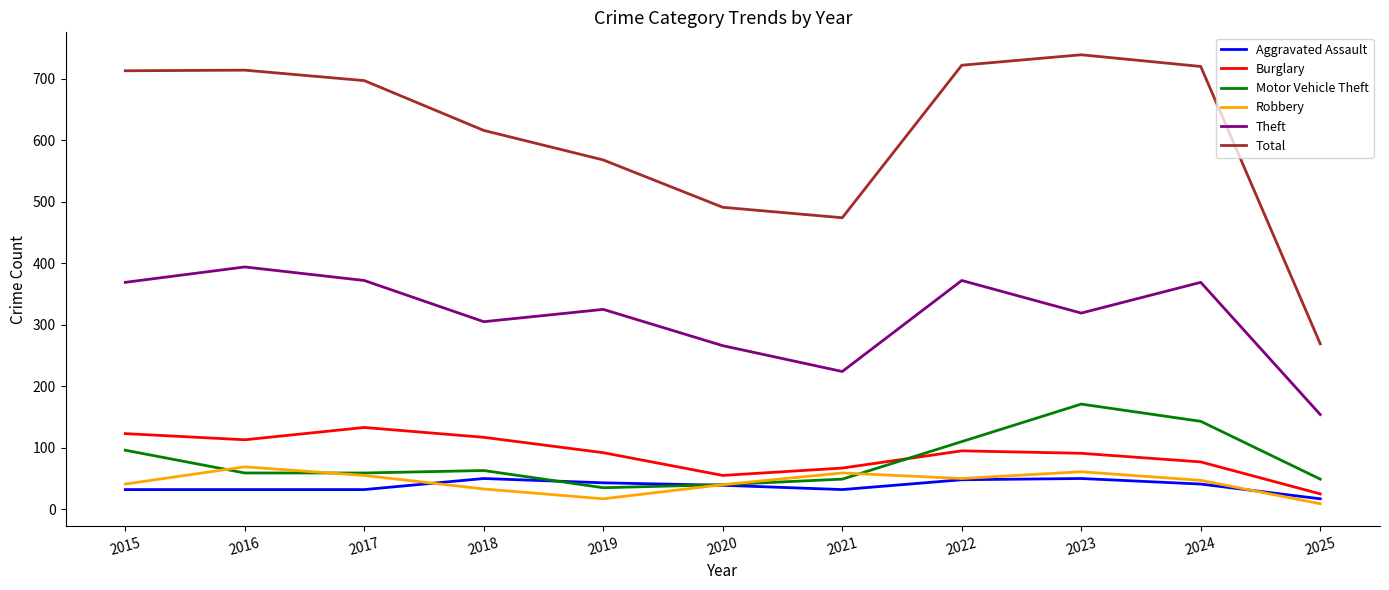

True or false: Robbery and Theft intersect in this chart.

False